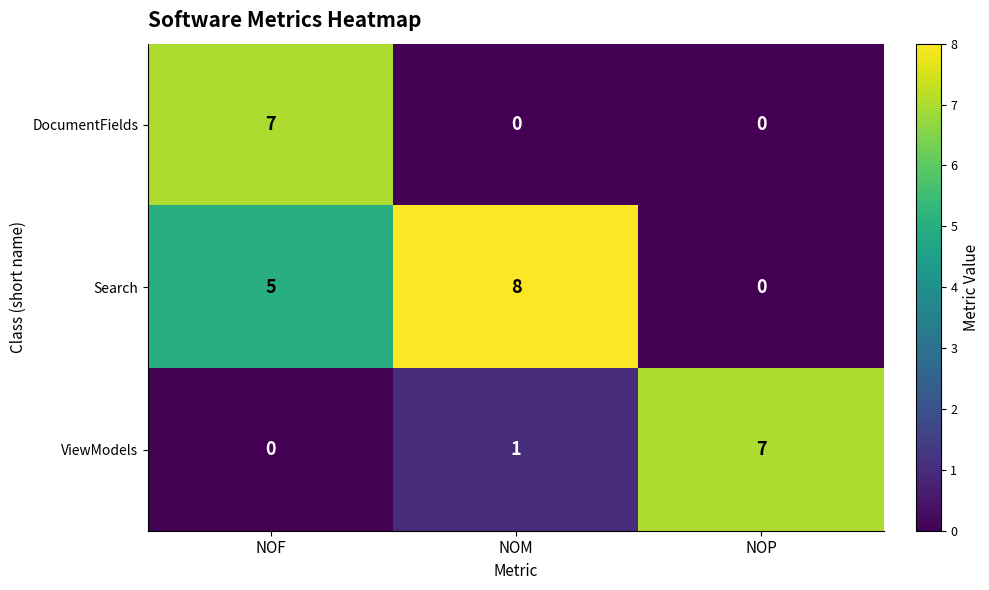

Rank the categories by ViewModels value from highest to lowest.

NOP, NOM, NOF